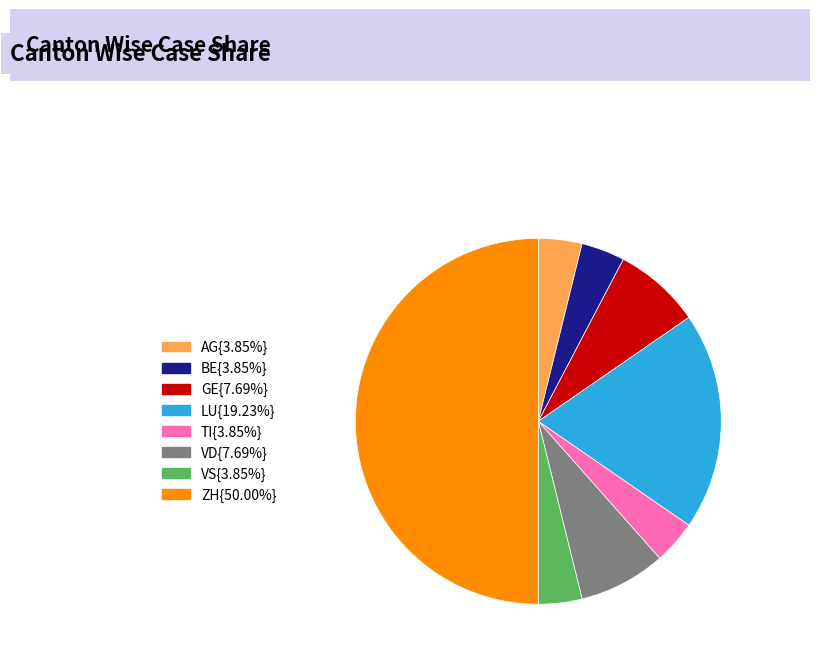

How many segments does this pie chart have?

8